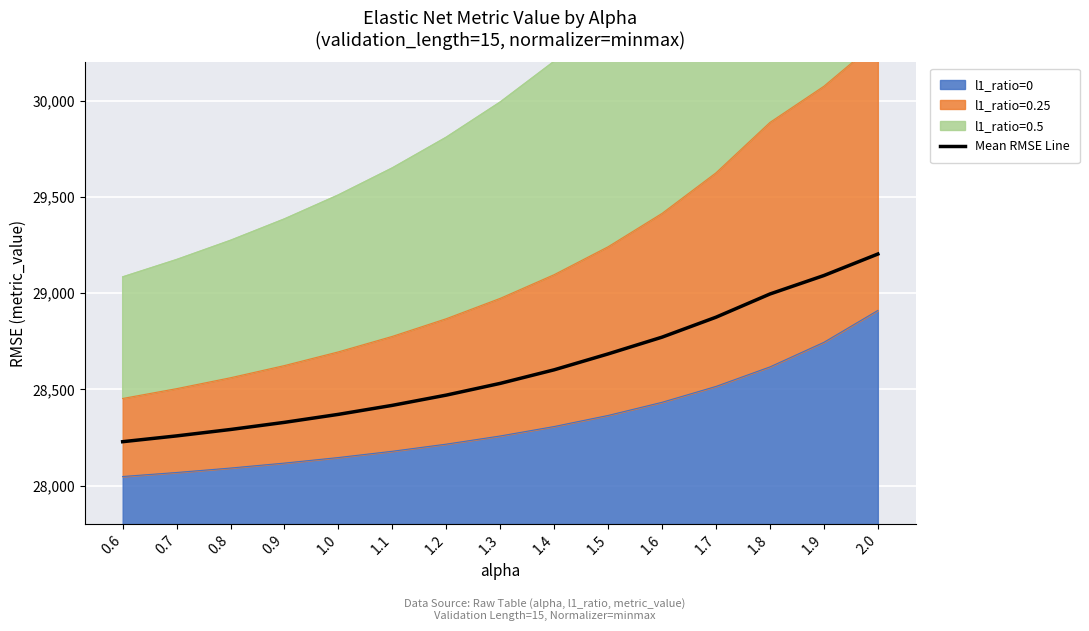

How many categories are shown in the chart?

15